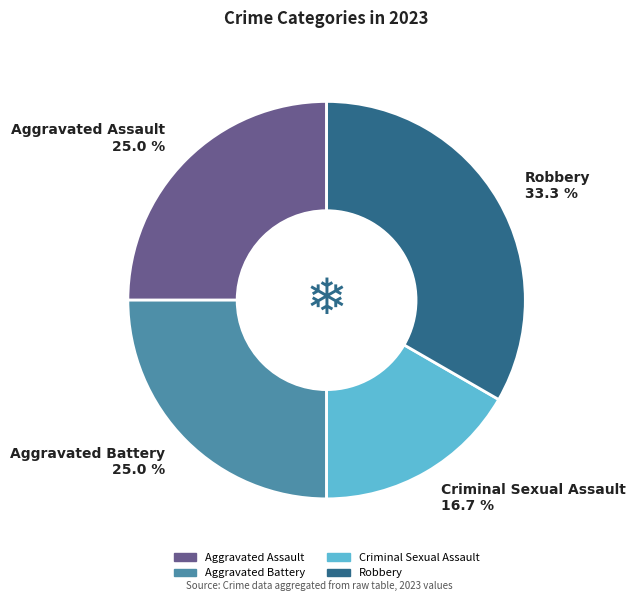

To the nearest percent, what portion does Criminal Sexual Assault represent?

17%